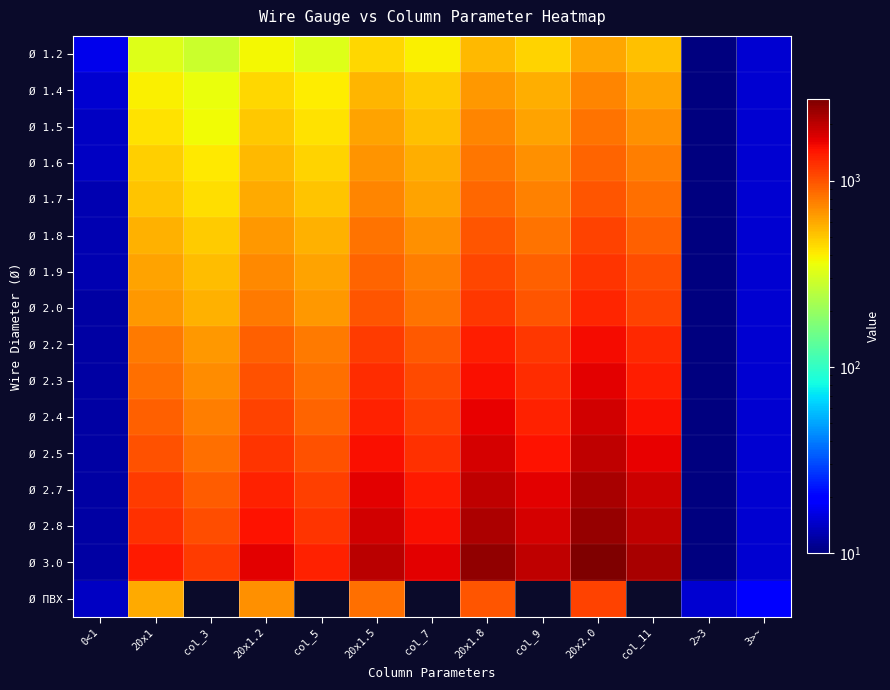

Rank the series by their maximum value, from lowest to highest.

Ø 1.2, Ø 1.4, Ø 1.5, Ø 1.6, Ø 1.7, Ø 1.8, Ø ПВХ, Ø 1.9, Ø 2.0, Ø 2.2, Ø 2.3, Ø 2.4, Ø 2.5, Ø 2.7, Ø 2.8, Ø 3.0